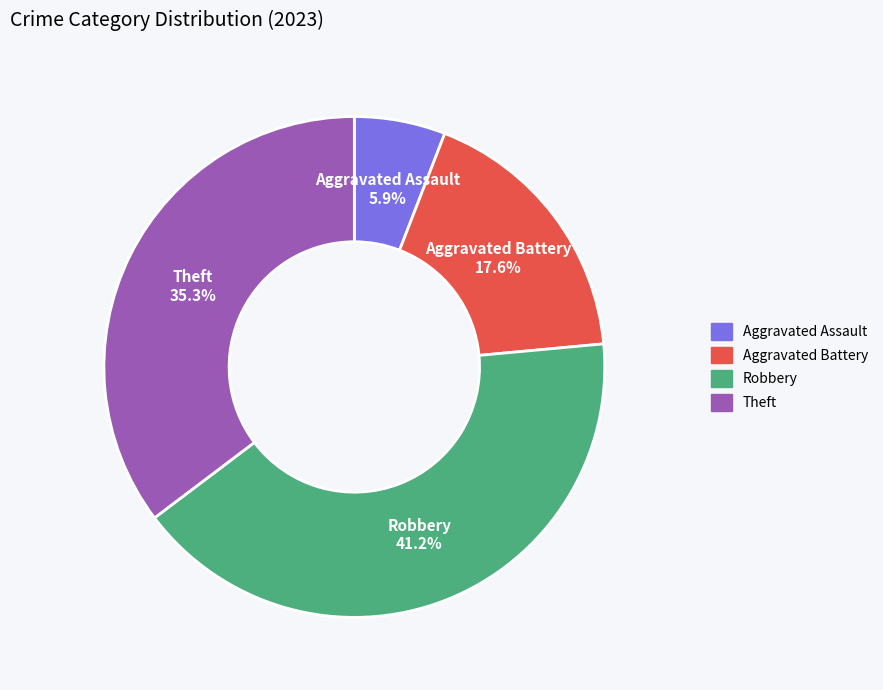

Approximately how many times larger is the value at Aggravated Assault compared to Aggravated Battery?

0.3